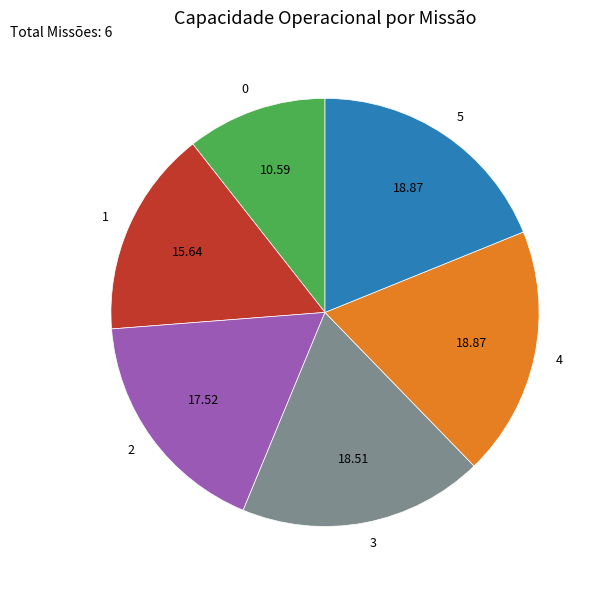

True or false: 0 accounts for 11% of the total.

True